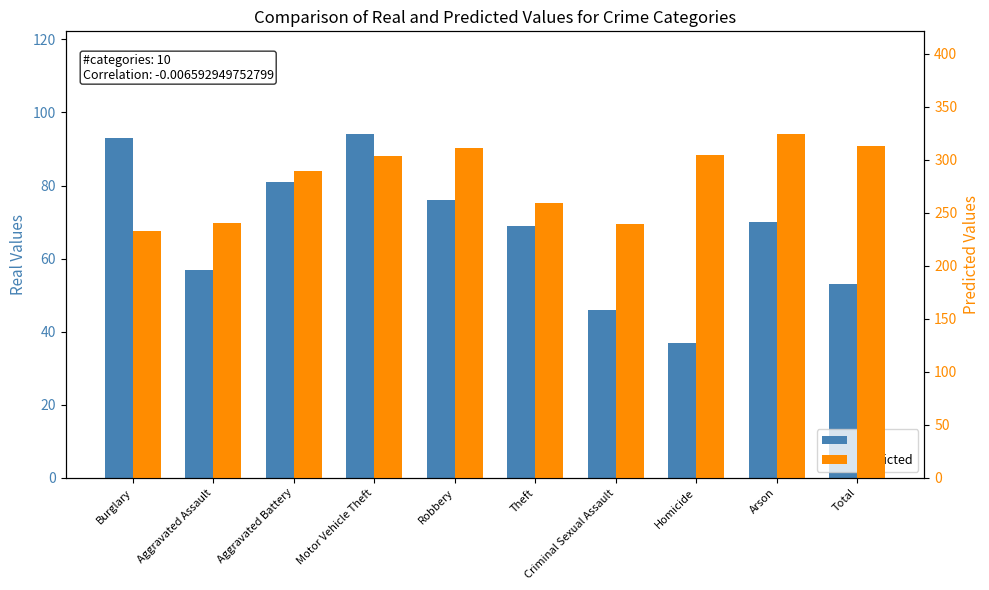

Between Criminal Sexual Assault and Total, which series saw the biggest shift?

Predicted